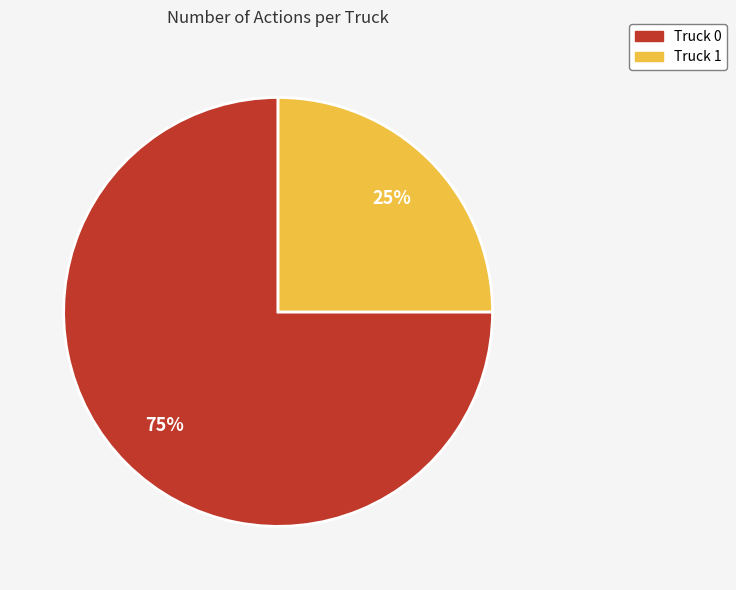

Count the number of slices in the pie.

2